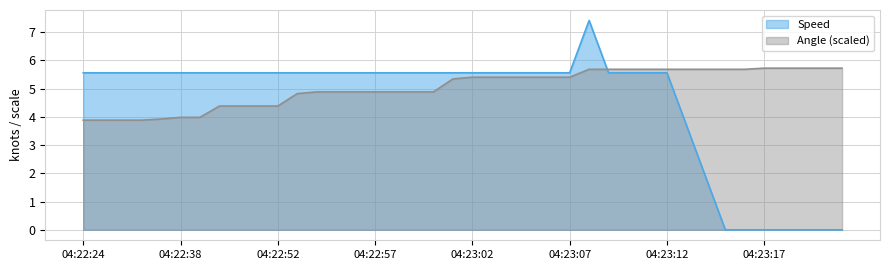

At which label does Speed first exceed 5?

04:22:24